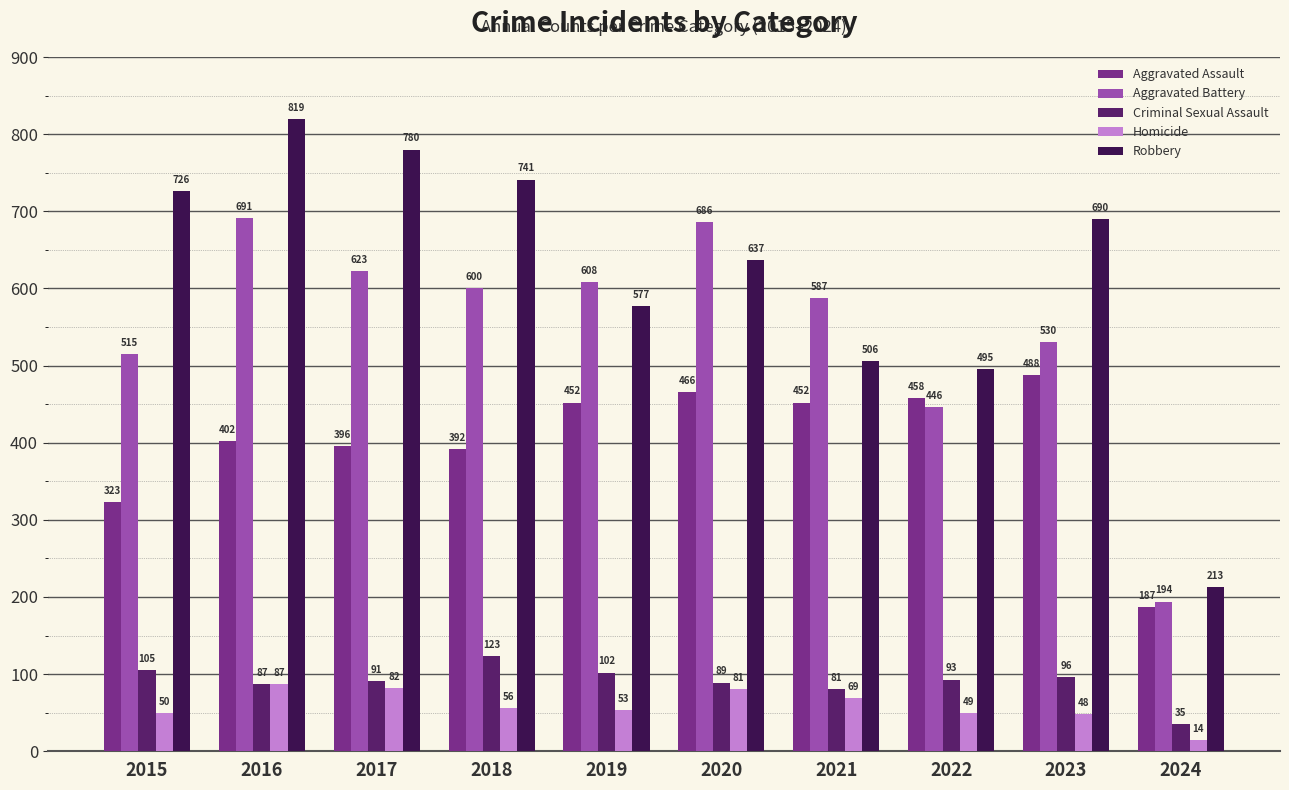

Are the bars horizontal?

No